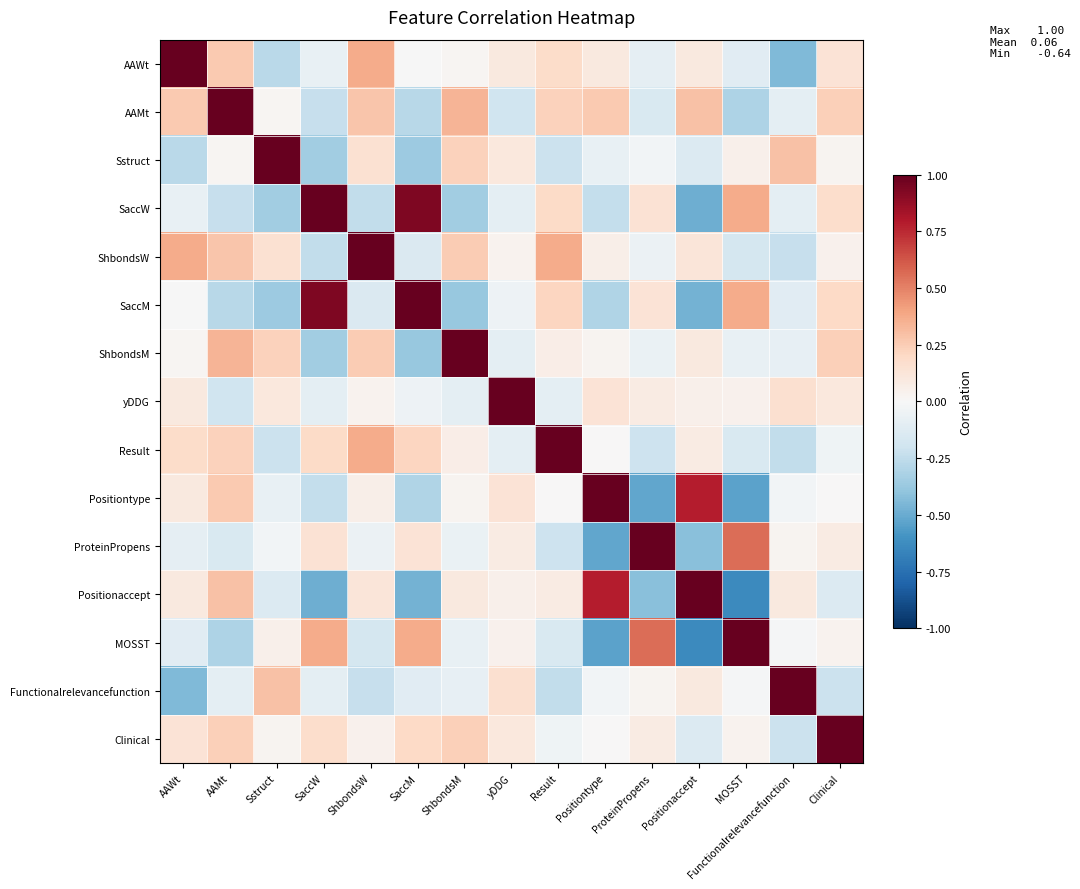

Reading left to right, extract all data points from this chart.

AAWt: AAWt=1.0	AAMt=0.3	Sstruct=-0.3	SaccW=-0.1	ShbondsW=0.4	SaccM=-0.0	ShbondsM=0.0	yDDG=0.1	Result=0.2	Positiontype=0.1	ProteinPropens=-0.1	Positionaccept=0.1	MOSST=-0.1	Functionalrelevancefunction=-0.4	Clinical=0.1
AAMt: AAWt=0.3	AAMt=1.0	Sstruct=0.0	SaccW=-0.2	ShbondsW=0.3	SaccM=-0.3	ShbondsM=0.3	yDDG=-0.2	Result=0.2	Positiontype=0.3	ProteinPropens=-0.2	Positionaccept=0.3	MOSST=-0.3	Functionalrelevancefunction=-0.1	Clinical=0.2
Sstruct: AAWt=-0.3	AAMt=0.0	Sstruct=1.0	SaccW=-0.3	ShbondsW=0.1	SaccM=-0.4	ShbondsM=0.2	yDDG=0.1	Result=-0.2	Positiontype=-0.1	ProteinPropens=-0.0	Positionaccept=-0.1	MOSST=0.1	Functionalrelevancefunction=0.3	Clinical=0.0
SaccW: AAWt=-0.1	AAMt=-0.2	Sstruct=-0.3	SaccW=1.0	ShbondsW=-0.2	SaccM=0.9	ShbondsM=-0.4	yDDG=-0.1	Result=0.2	Positiontype=-0.2	ProteinPropens=0.1	Positionaccept=-0.5	MOSST=0.4	Functionalrelevancefunction=-0.1	Clinical=0.2
ShbondsW: AAWt=0.4	AAMt=0.3	Sstruct=0.1	SaccW=-0.2	ShbondsW=1.0	SaccM=-0.1	ShbondsM=0.3	yDDG=0.0	Result=0.4	Positiontype=0.1	ProteinPropens=-0.1	Positionaccept=0.1	MOSST=-0.2	Functionalrelevancefunction=-0.2	Clinical=0.0
SaccM: AAWt=-0.0	AAMt=-0.3	Sstruct=-0.4	SaccW=0.9	ShbondsW=-0.1	SaccM=1.0	ShbondsM=-0.4	yDDG=-0.0	Result=0.2	Positiontype=-0.3	ProteinPropens=0.1	Positionaccept=-0.5	MOSST=0.4	Functionalrelevancefunction=-0.1	Clinical=0.2
ShbondsM: AAWt=0.0	AAMt=0.3	Sstruct=0.2	SaccW=-0.4	ShbondsW=0.3	SaccM=-0.4	ShbondsM=1.0	yDDG=-0.1	Result=0.1	Positiontype=0.0	ProteinPropens=-0.1	Positionaccept=0.1	MOSST=-0.1	Functionalrelevancefunction=-0.1	Clinical=0.2
yDDG: AAWt=0.1	AAMt=-0.2	Sstruct=0.1	SaccW=-0.1	ShbondsW=0.0	SaccM=-0.0	ShbondsM=-0.1	yDDG=1.0	Result=-0.1	Positiontype=0.1	ProteinPropens=0.1	Positionaccept=0.1	MOSST=0.0	Functionalrelevancefunction=0.2	Clinical=0.1
Result: AAWt=0.2	AAMt=0.2	Sstruct=-0.2	SaccW=0.2	ShbondsW=0.4	SaccM=0.2	ShbondsM=0.1	yDDG=-0.1	Result=1.0	Positiontype=0.0	ProteinPropens=-0.2	Positionaccept=0.1	MOSST=-0.2	Functionalrelevancefunction=-0.2	Clinical=-0.0
Positiontype: AAWt=0.1	AAMt=0.3	Sstruct=-0.1	SaccW=-0.2	ShbondsW=0.1	SaccM=-0.3	ShbondsM=0.0	yDDG=0.1	Result=0.0	Positiontype=1.0	ProteinPropens=-0.5	Positionaccept=0.8	MOSST=-0.5	Functionalrelevancefunction=-0.0	Clinical=0.0
ProteinPropens: AAWt=-0.1	AAMt=-0.2	Sstruct=-0.0	SaccW=0.1	ShbondsW=-0.1	SaccM=0.1	ShbondsM=-0.1	yDDG=0.1	Result=-0.2	Positiontype=-0.5	ProteinPropens=1.0	Positionaccept=-0.4	MOSST=0.6	Functionalrelevancefunction=0.0	Clinical=0.1
Positionaccept: AAWt=0.1	AAMt=0.3	Sstruct=-0.1	SaccW=-0.5	ShbondsW=0.1	SaccM=-0.5	ShbondsM=0.1	yDDG=0.1	Result=0.1	Positiontype=0.8	ProteinPropens=-0.4	Positionaccept=1.0	MOSST=-0.6	Functionalrelevancefunction=0.1	Clinical=-0.1
MOSST: AAWt=-0.1	AAMt=-0.3	Sstruct=0.1	SaccW=0.4	ShbondsW=-0.2	SaccM=0.4	ShbondsM=-0.1	yDDG=0.0	Result=-0.2	Positiontype=-0.5	ProteinPropens=0.6	Positionaccept=-0.6	MOSST=1.0	Functionalrelevancefunction=-0.0	Clinical=0.0
Functionalrelevancefunction: AAWt=-0.4	AAMt=-0.1	Sstruct=0.3	SaccW=-0.1	ShbondsW=-0.2	SaccM=-0.1	ShbondsM=-0.1	yDDG=0.2	Result=-0.2	Positiontype=-0.0	ProteinPropens=0.0	Positionaccept=0.1	MOSST=-0.0	Functionalrelevancefunction=1.0	Clinical=-0.2
Clinical: AAWt=0.1	AAMt=0.2	Sstruct=0.0	SaccW=0.2	ShbondsW=0.0	SaccM=0.2	ShbondsM=0.2	yDDG=0.1	Result=-0.0	Positiontype=0.0	ProteinPropens=0.1	Positionaccept=-0.1	MOSST=0.0	Functionalrelevancefunction=-0.2	Clinical=1.0